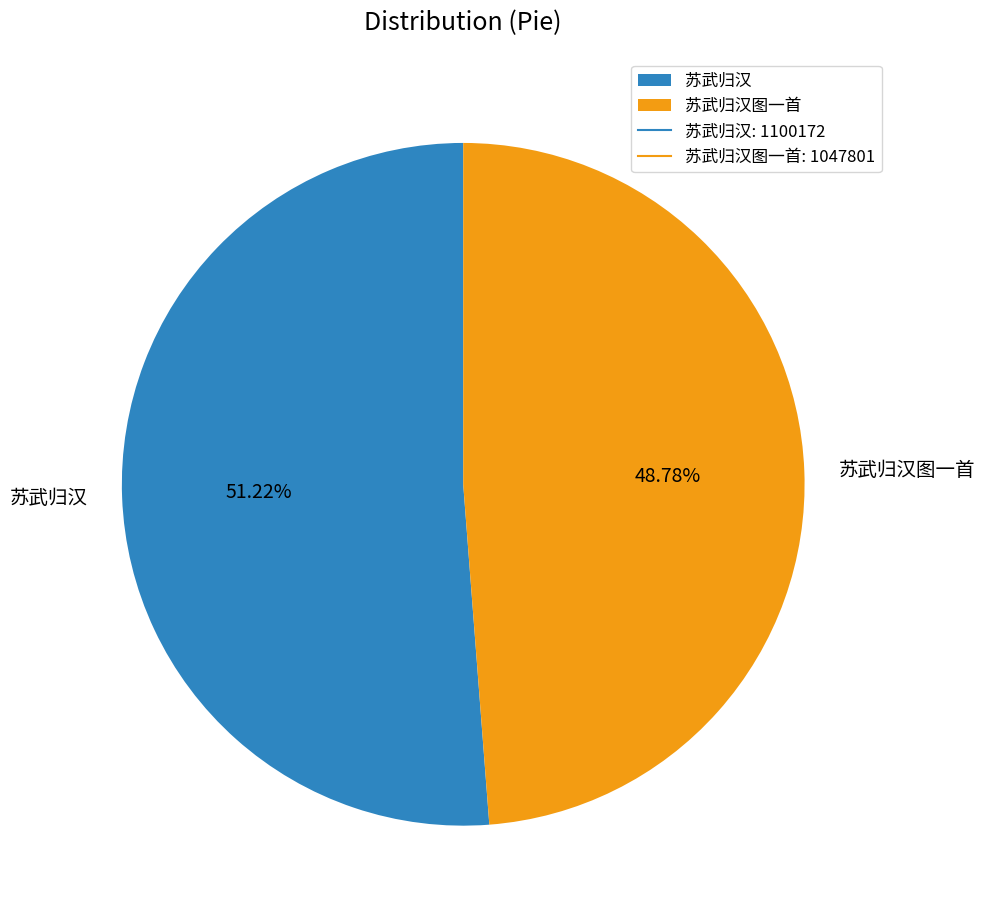

Does 苏武归汉图一首 account for over 50% of the chart?

No